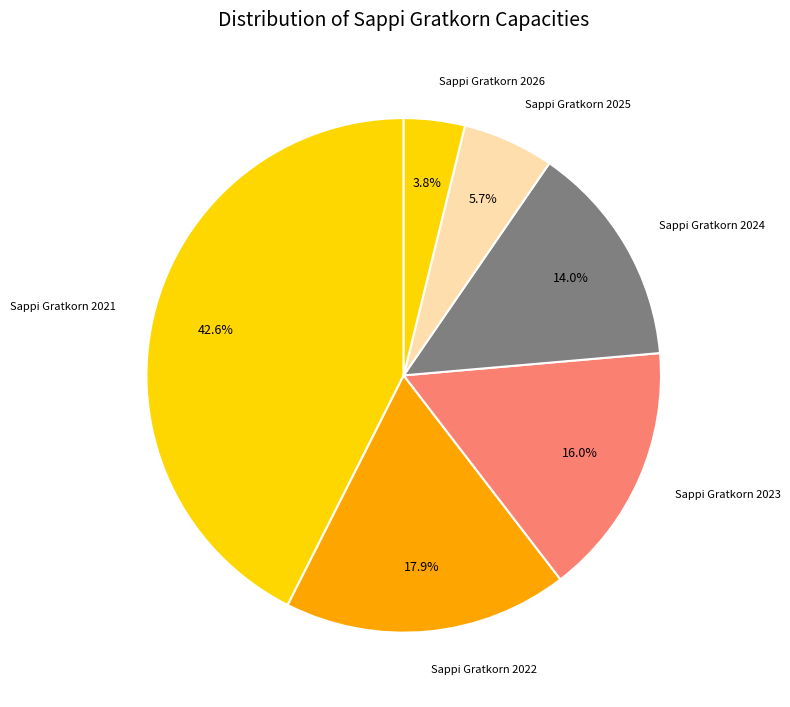

Does any single category account for the majority?

No